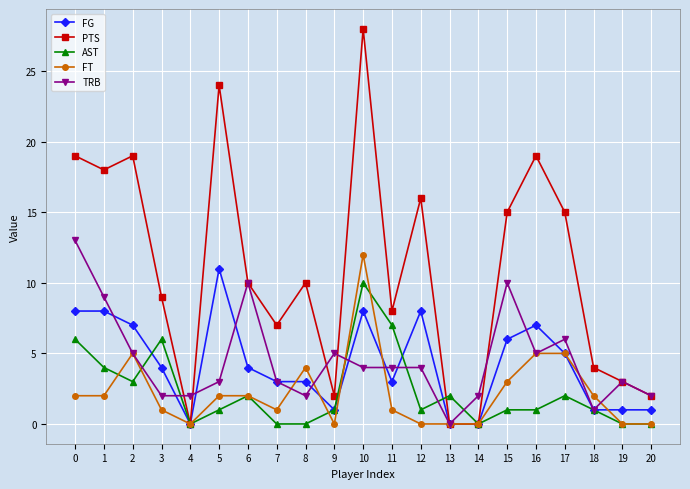

Which series has the largest total across all categories?

PTS